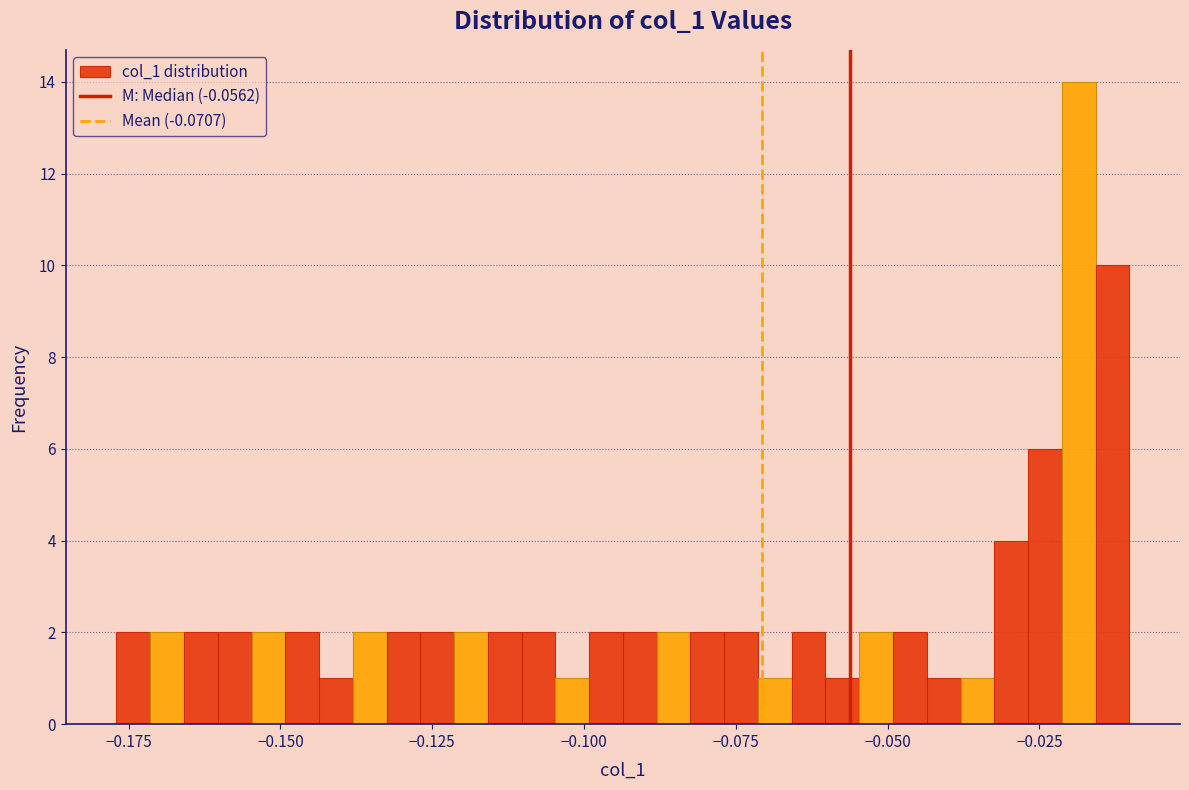

Read against the x-axis, roughly where is the centre of the tallest bar?

-0.020